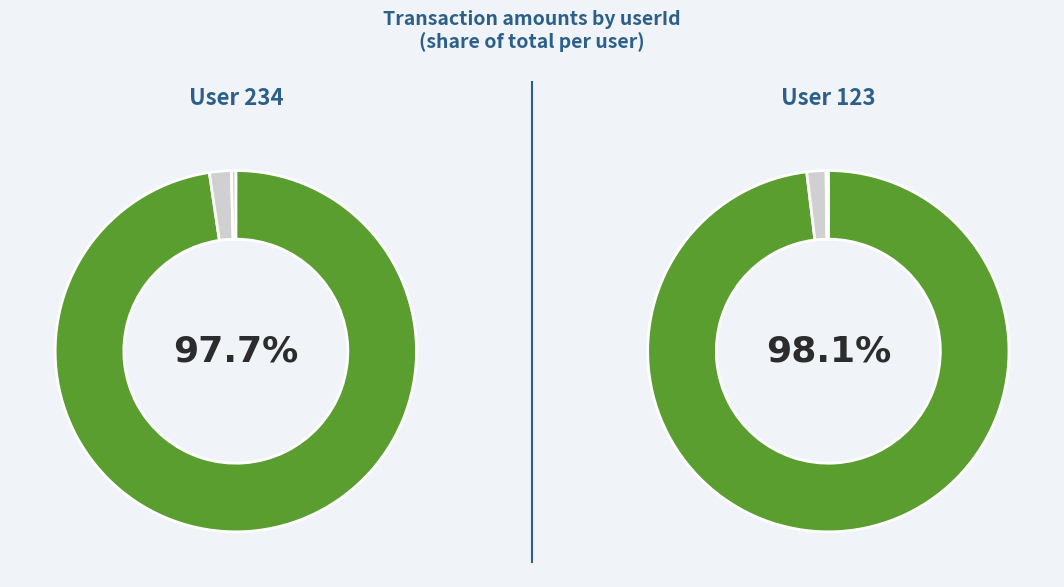

Does 1 represent more than half of the total?

Yes